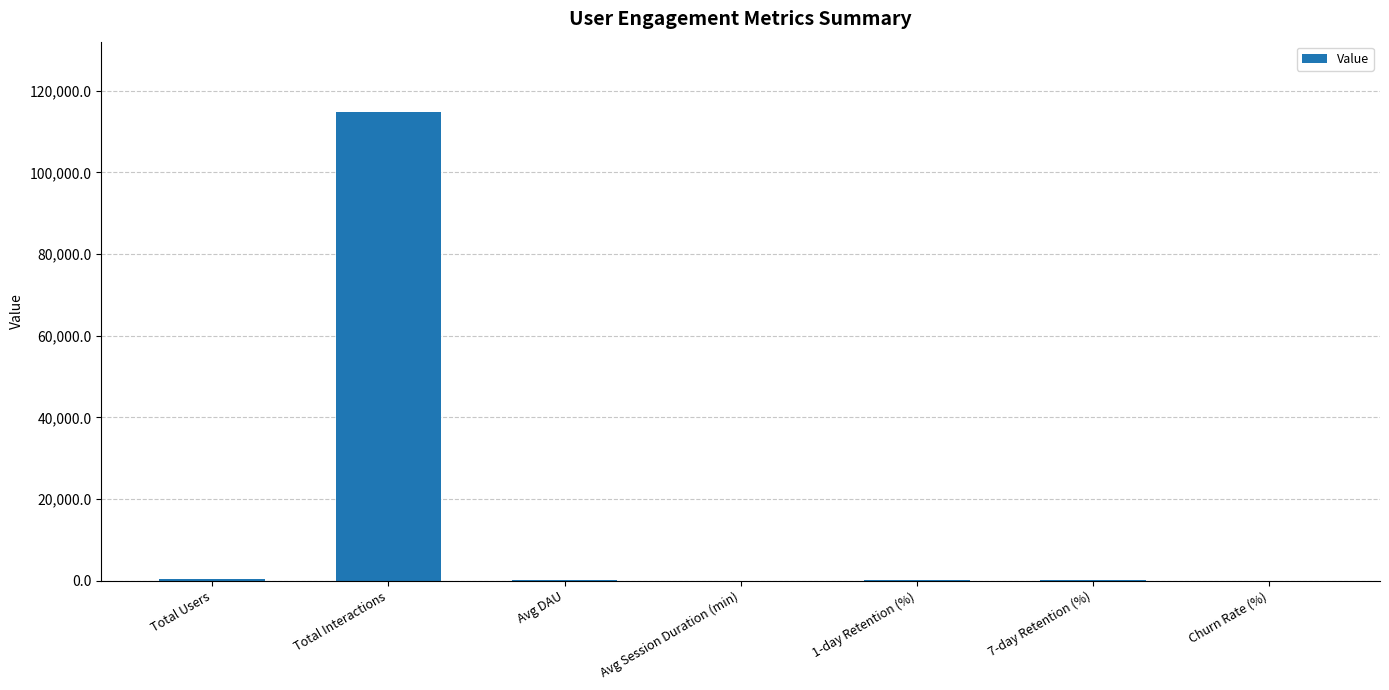

What value does the data have at Total Interactions?

114822.0